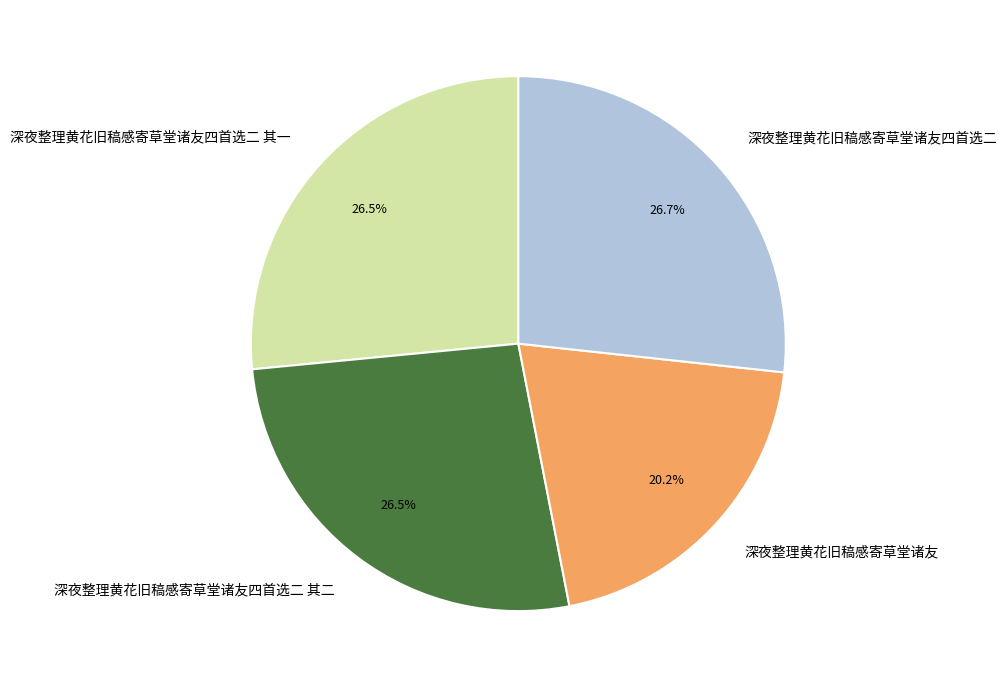

How many segments does this pie chart have?

4